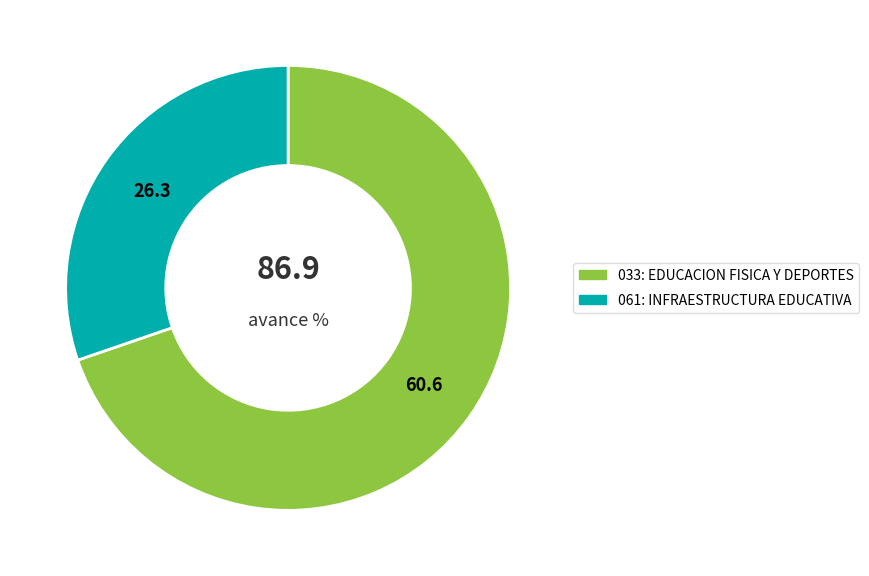

Combined, do 061: INFRAESTRUCTURA EDUCATIVA and 033: EDUCACION FISICA Y DEPORTES account for over 50%?

Yes